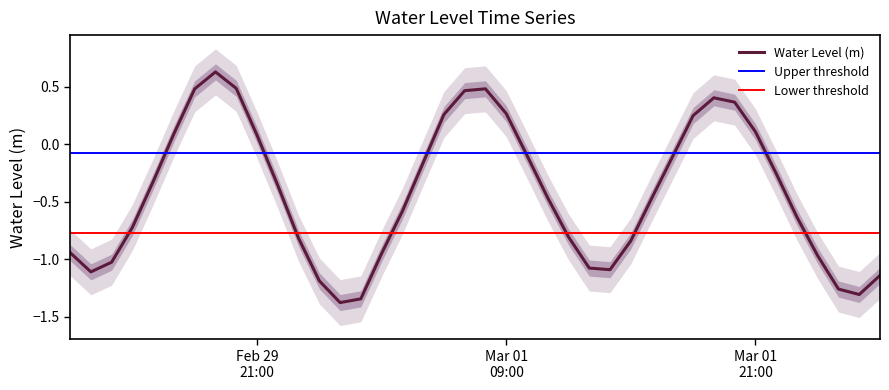

Rank the categories by value from highest to lowest.

2024-02-29 19:00:00, 2024-02-29 20:00:00, 2024-03-01 08:00:00, 2024-02-29 18:00:00, 2024-03-01 07:00:00, 2024-03-01 19:00:00, 2024-03-01 20:00:00, 2024-03-01 09:00:00, 2024-03-01 06:00:00, 2024-03-01 18:00:00, 2024-03-01 21:00:00, 2024-02-29 17:00:00, 2024-02-29 21:00:00, 2024-03-01 10:00:00, 2024-03-01 17:00:00, 2024-03-01 05:00:00, 2024-03-01 22:00:00, 2024-02-29 16:00:00, 2024-02-29 22:00:00, 2024-03-01 11:00:00, 2024-03-01 16:00:00, 2024-03-01 04:00:00, 2024-03-01 23:00:00, 2024-02-29 15:00:00, 2024-03-01 12:00:00, 2024-02-29 23:00:00, 2024-03-01 15:00:00, 2024-02-29 12:00:00, 2024-03-01 03:00:00, 2024-03-02 00:00:00, 2024-02-29 14:00:00, 2024-03-01 13:00:00, 2024-03-01 14:00:00, 2024-02-29 13:00:00, 2024-03-02 03:00:00, 2024-03-01 00:00:00, 2024-03-02 01:00:00, 2024-03-02 02:00:00, 2024-03-01 02:00:00, 2024-03-01 01:00:00